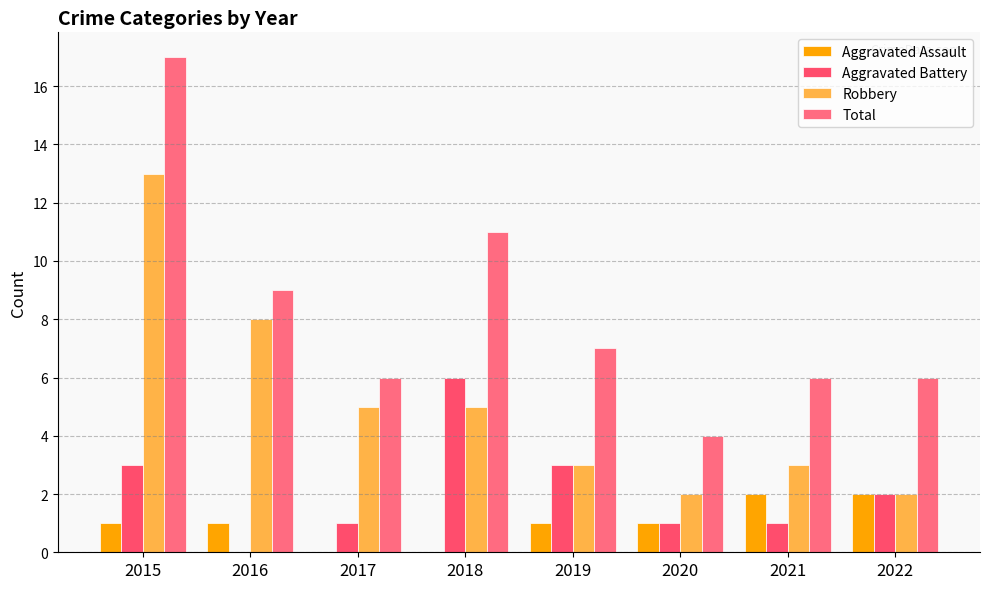

The Robbery series shows 5 at 2017. True or false?

True